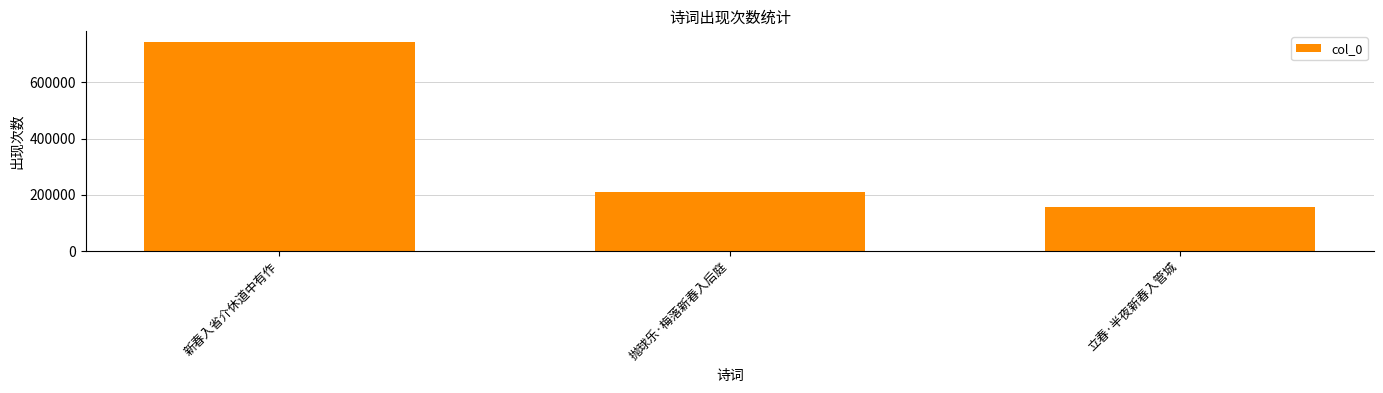

Which has a higher value, 抛球乐·梅落新春入后庭 or 新春入省介休道中有作?

新春入省介休道中有作